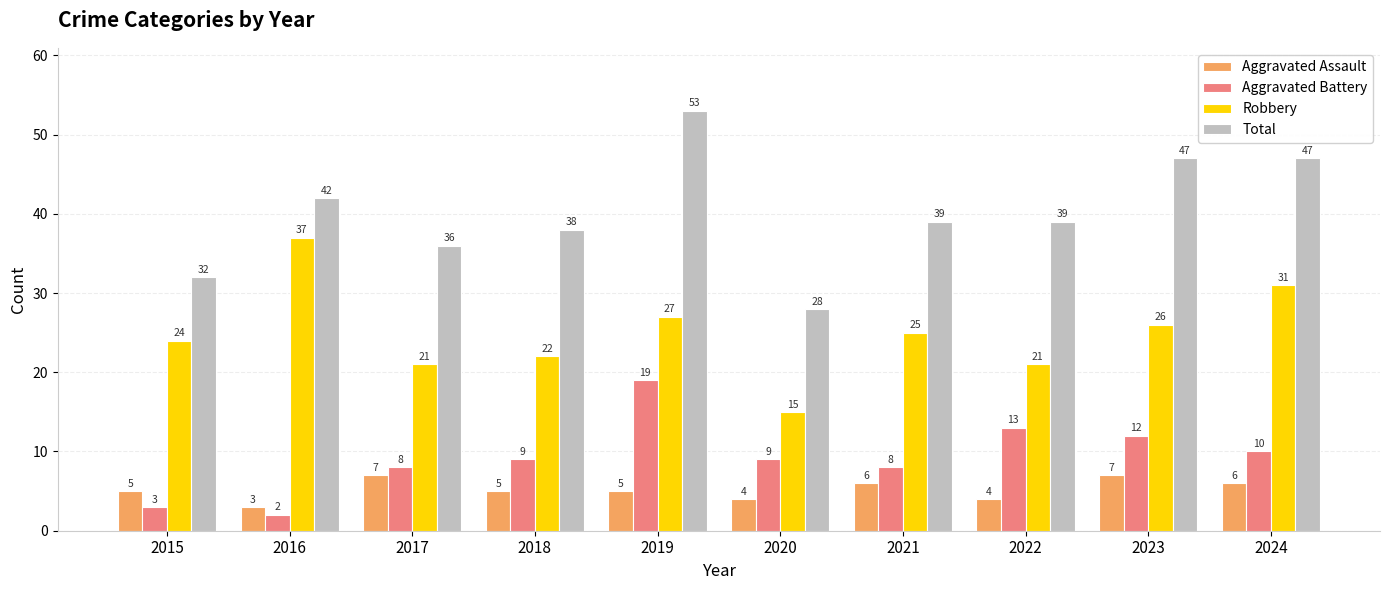

Where does the Robbery series first go above 25?

2016